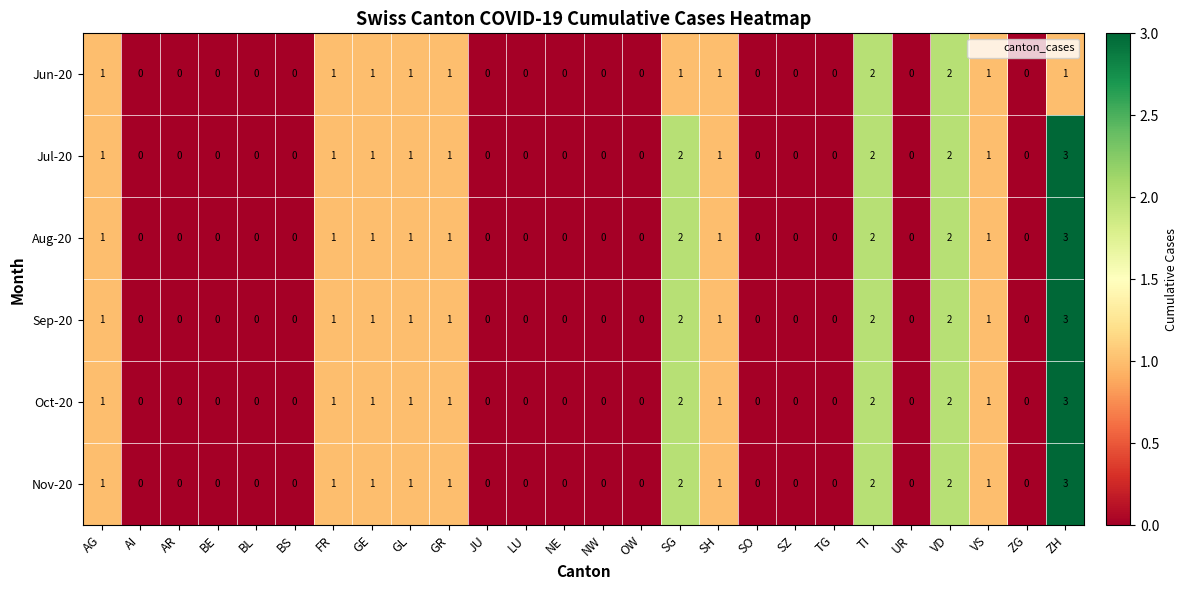

Which series changed the most between SG and TI?

Jun-20